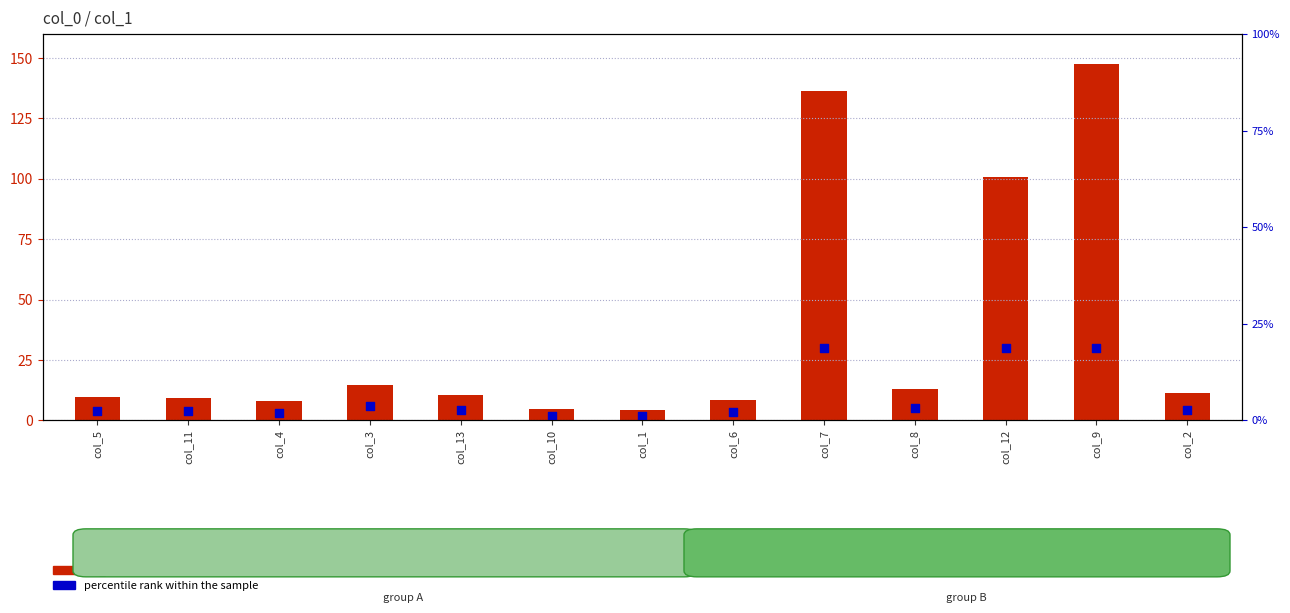

Which series contains the lowest Y value?

percentile rank within the sample